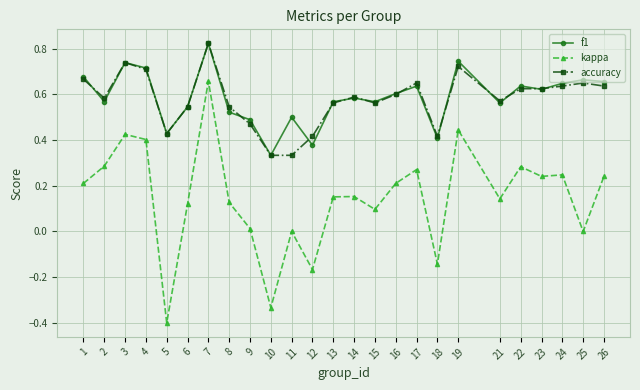

Is it true that kappa equals 0.4 at 4?

True